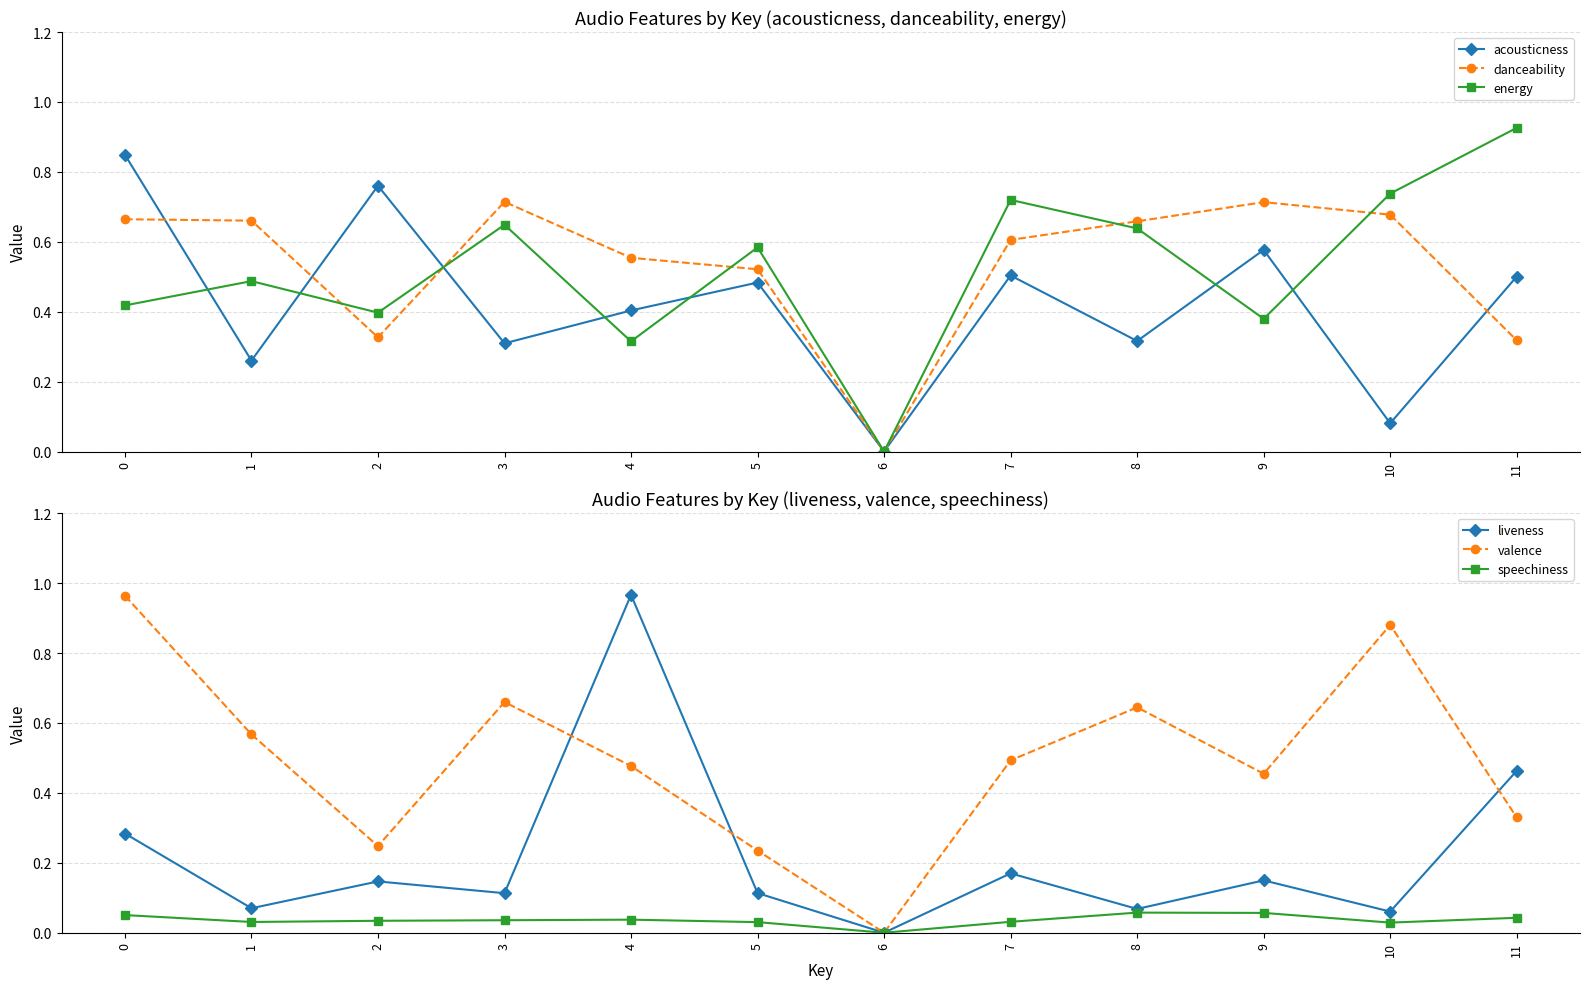

True or false: energy and speechiness intersect in this chart.

False